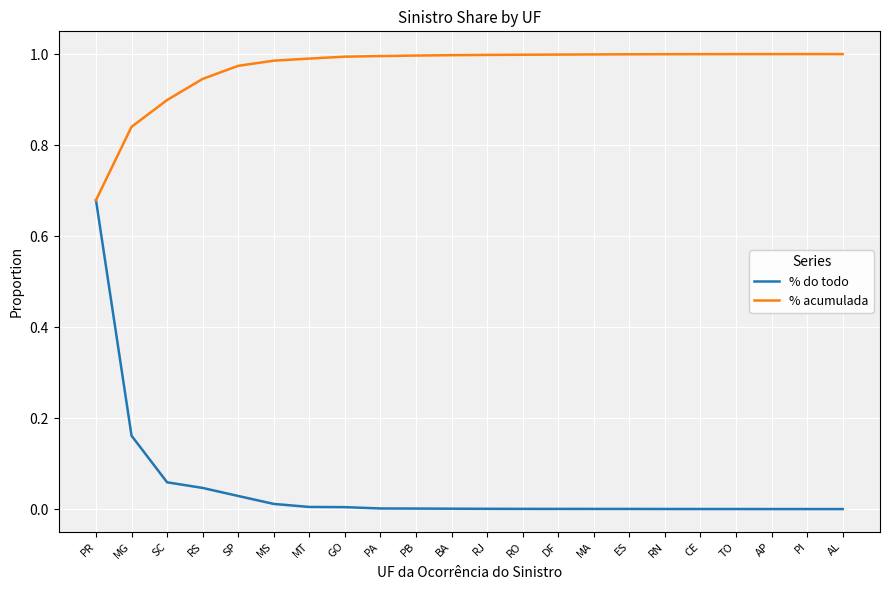

Which category has the lowest value in the % acumulada series?

PR